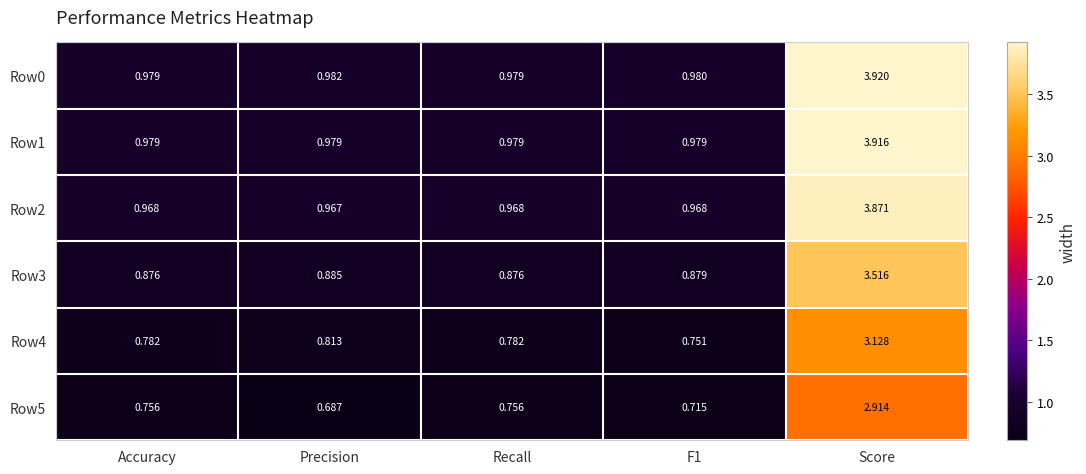

At which category is the sum across all series the highest?

Score